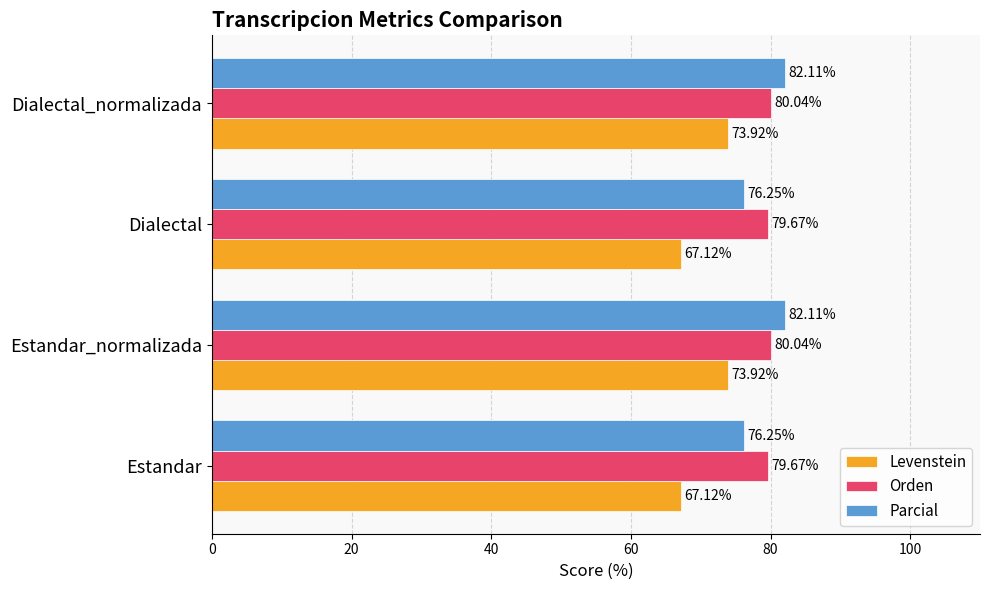

At how many categories does at least one series exceed 71?

4